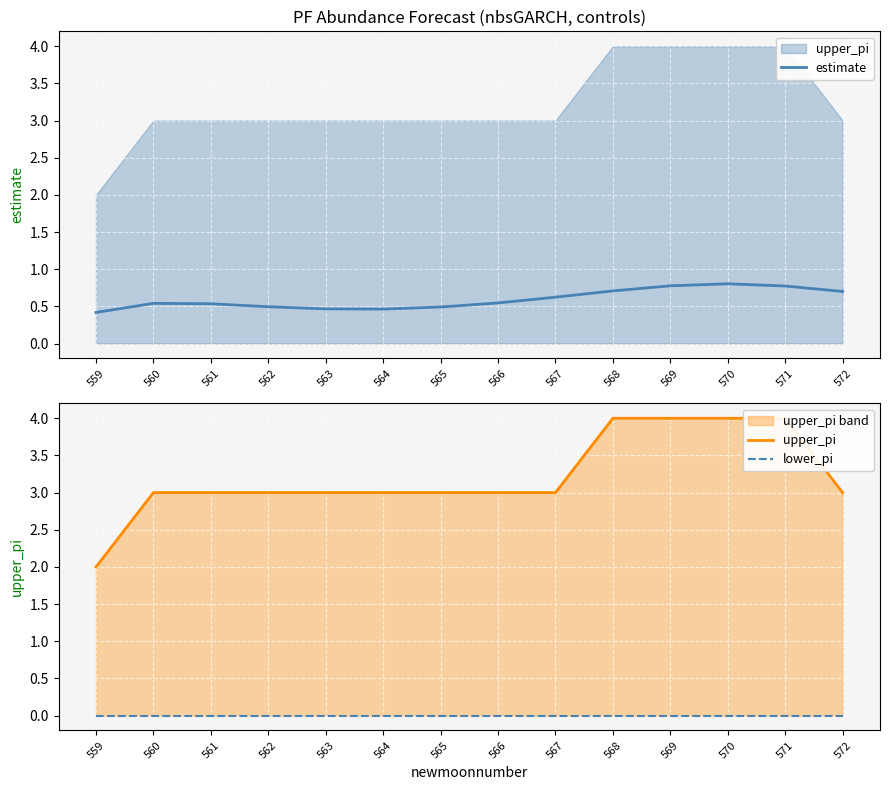

True or false: upper_pi has a value of 1.8 at 567.

False